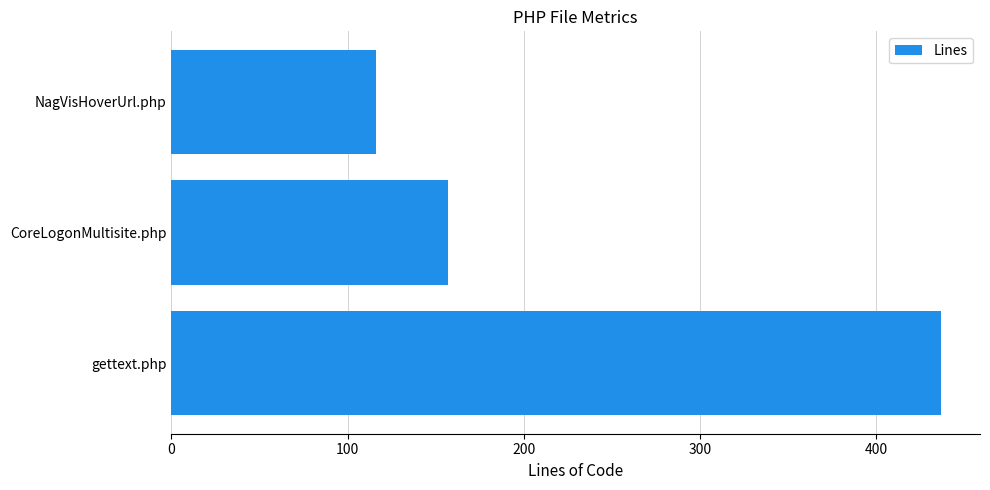

Count the number of categories in the chart.

3